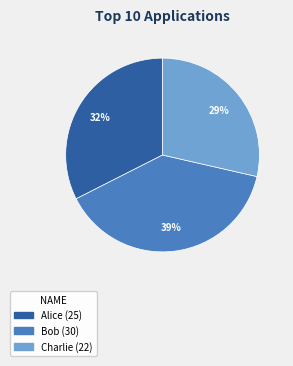

How many segments does this pie chart have?

3